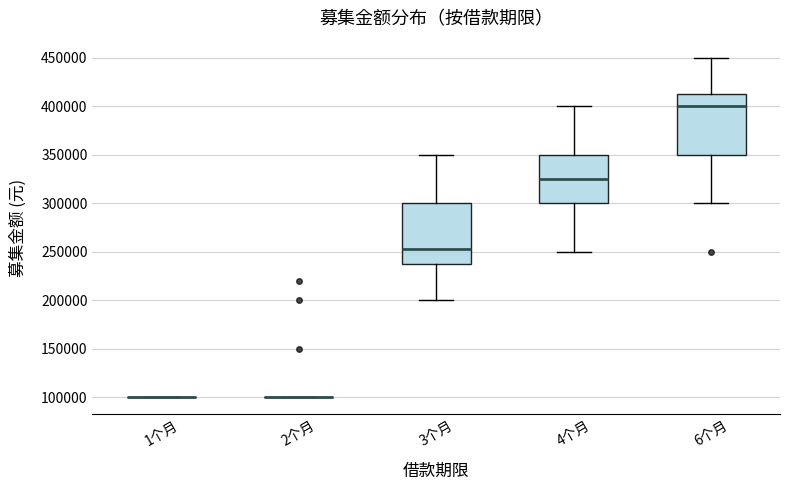

Reading left to right, read every box against the y-axis: the position of its median line, the range the box covers, and the ends of its whiskers. The values are not printed on the chart, so give them approximately, as read against the axis.

1个月: box collapsed to a line at 100000, whiskers 100000 to 100000
2个月: box collapsed to a line at 100000, whiskers 100000 to 100000
3个月: median 255000, box 240000 to 300000, whiskers 200000 to 350000
4个月: median 325000, box 300000 to 350000, whiskers 250000 to 400000
6个月: median 400000, box 350000 to 415000, whiskers 300000 to 450000